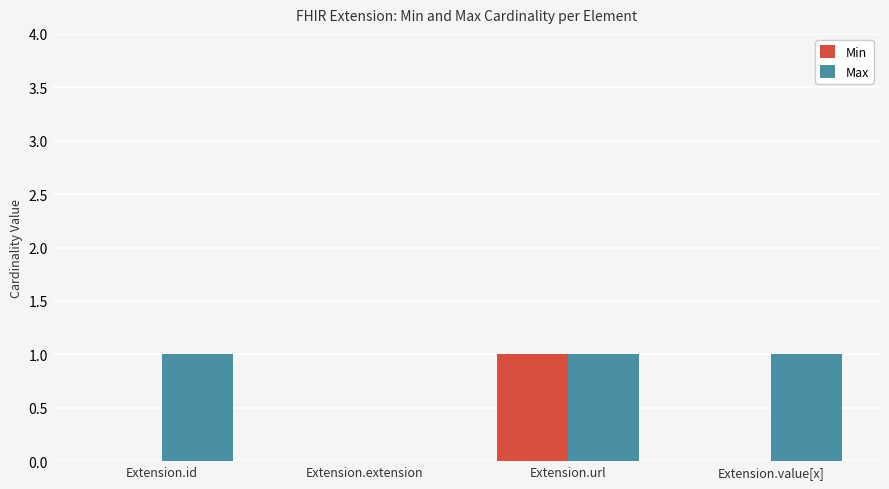

The Min series shows 1 at Extension.url. True or false?

True